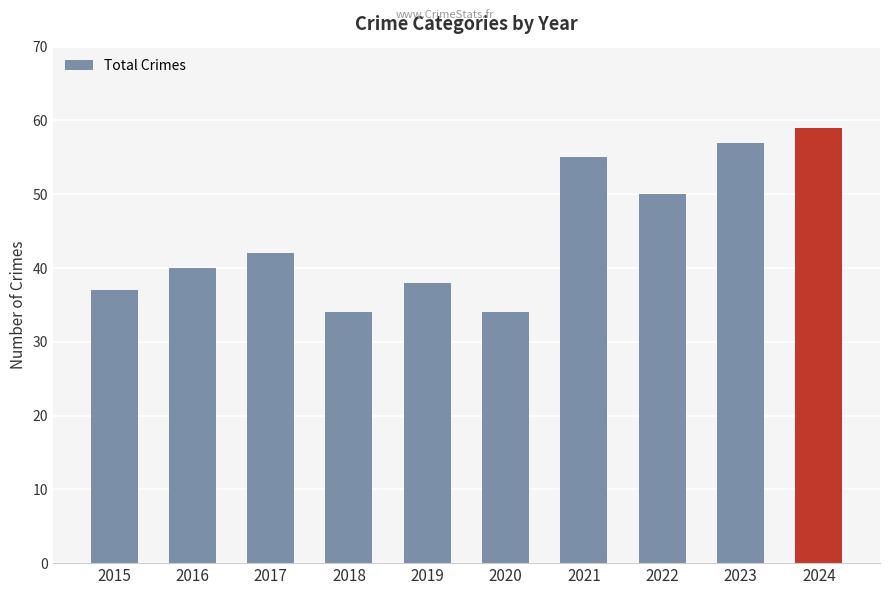

What is the approximate value at 2022?

50